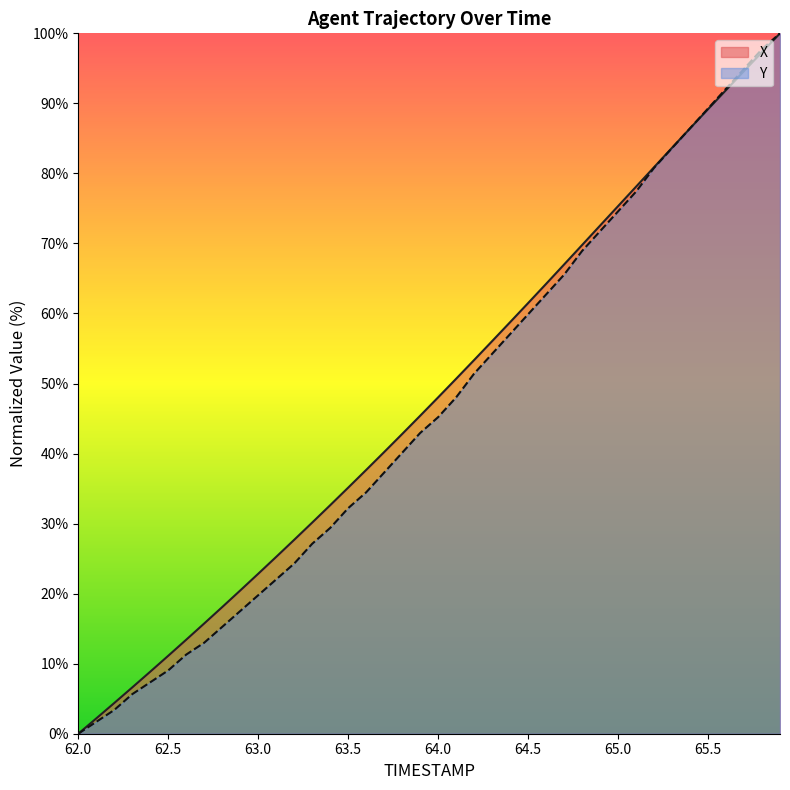

True or false: Y has more than 1 interior local peaks.

False